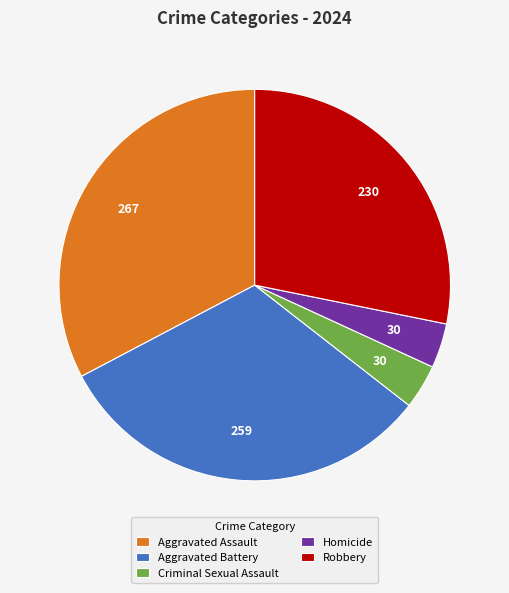

Combined, do Robbery and Homicide account for over 50%?

No